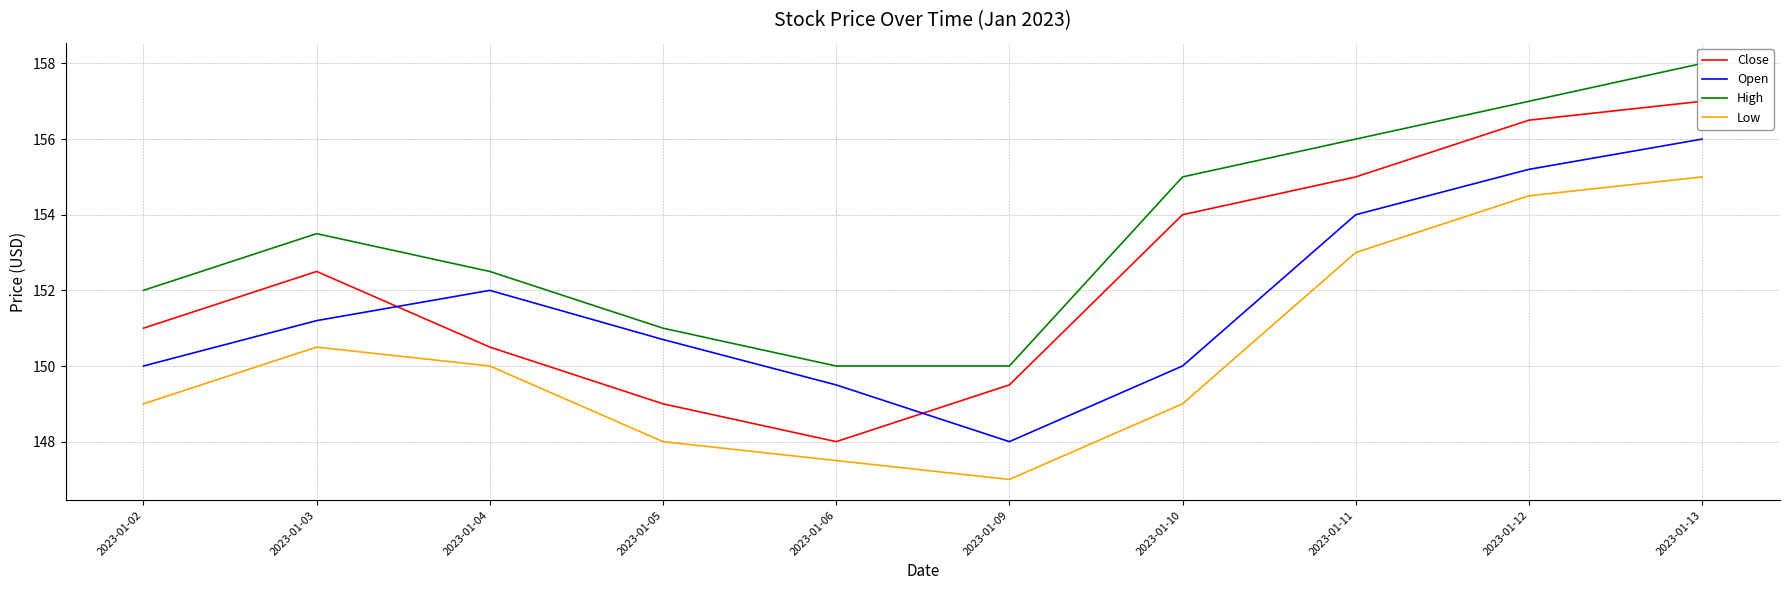

At 2023-01-03, list the series in order from largest to smallest.

High, Close, Open, Low